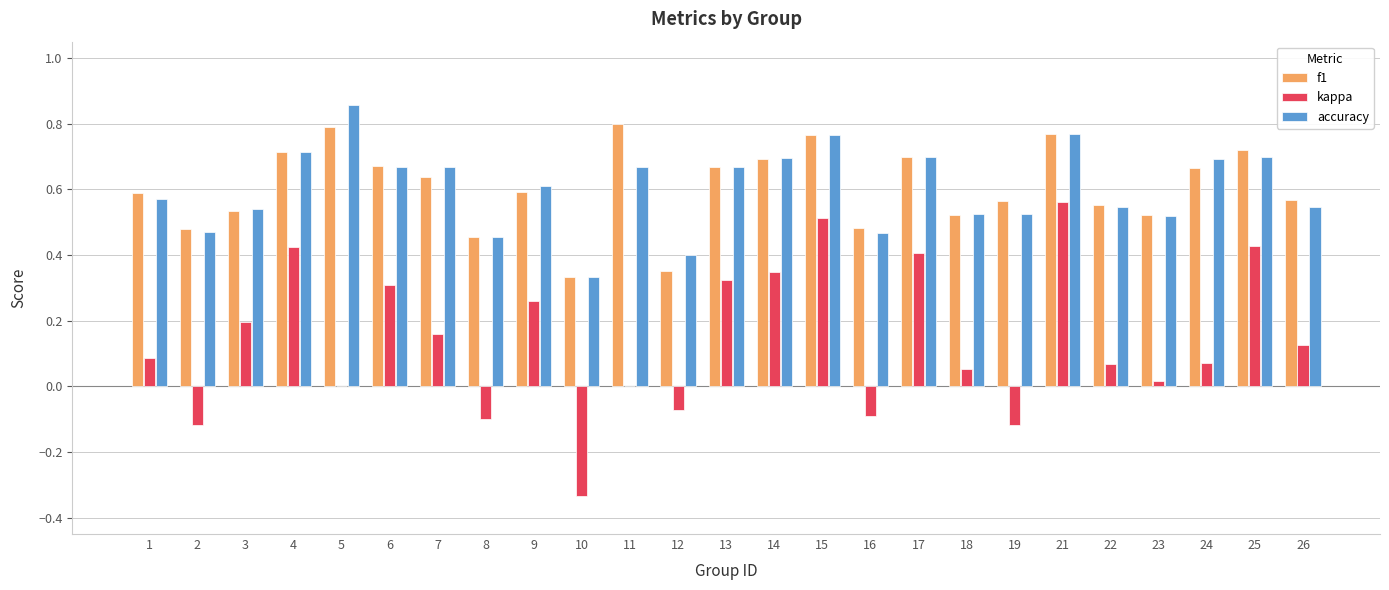

Is it true that kappa equals 0.1 at 17?

False